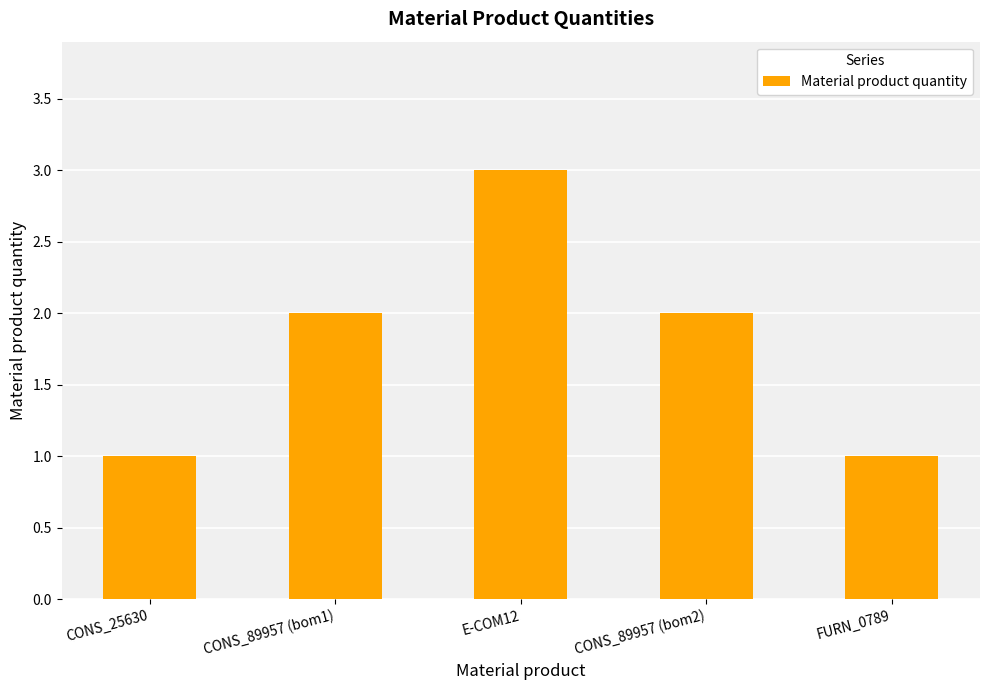

What is the label of the 1st bar from the right?

FURN_0789